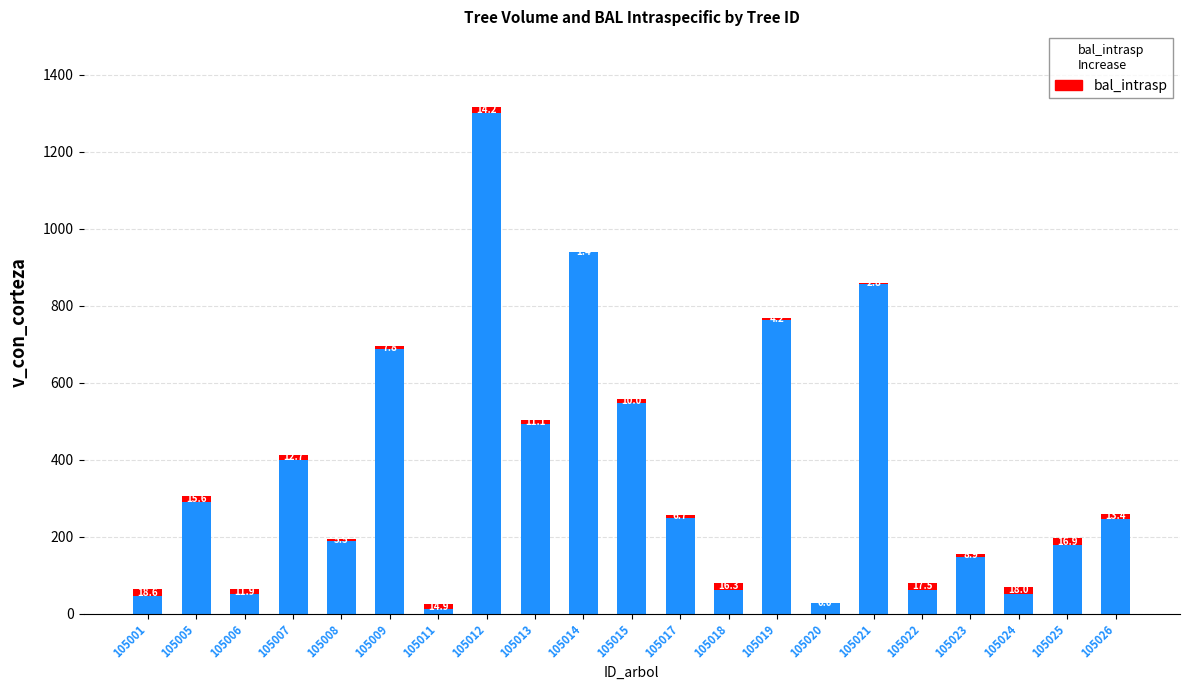

At which category is the sum across all series the highest?

105012